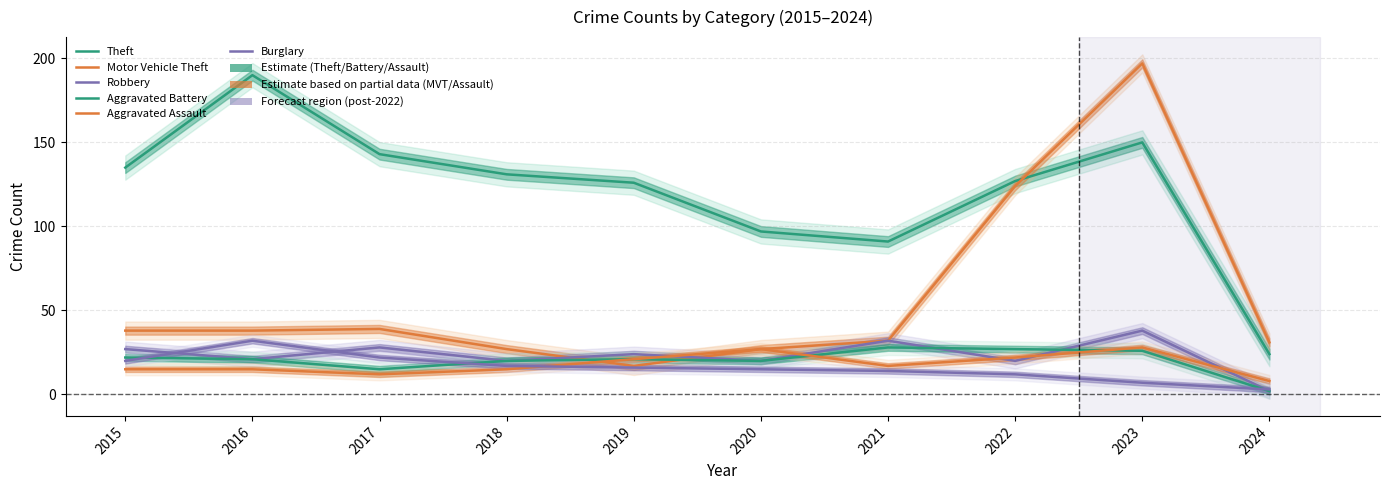

What is the smallest value displayed?

2